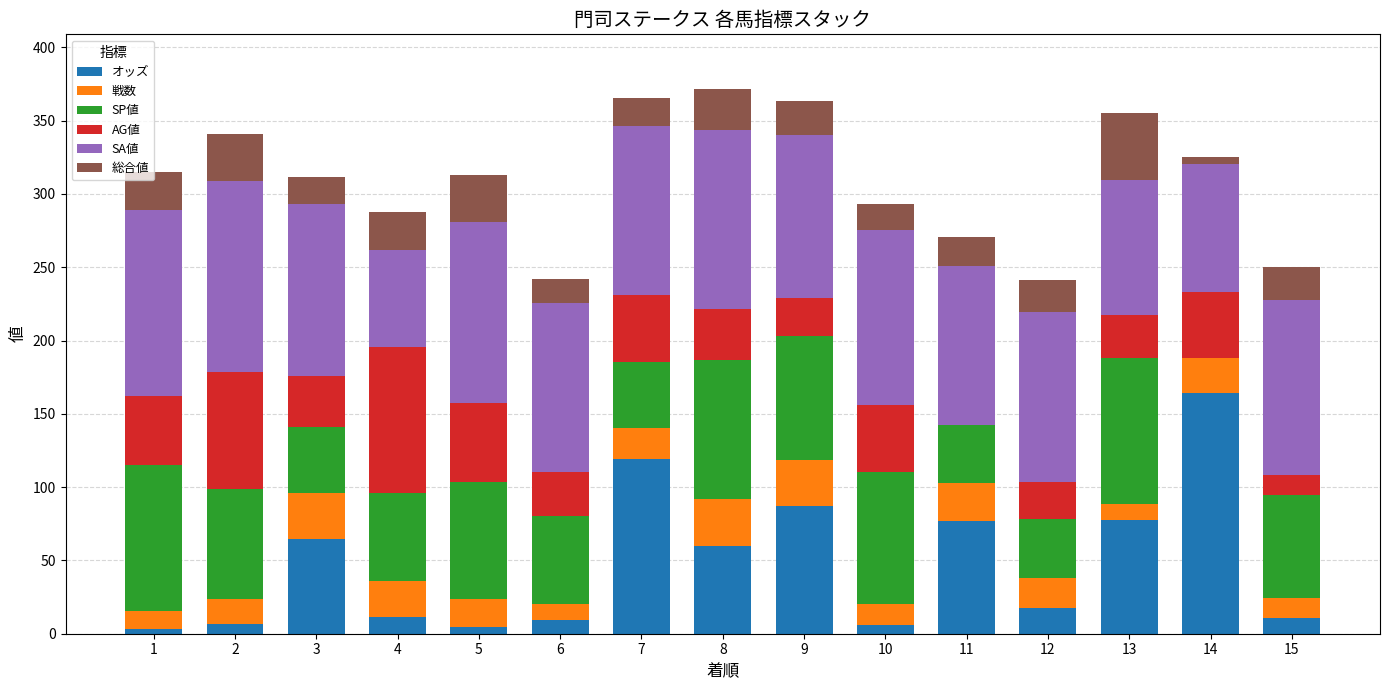

What are all the series names shown in the legend?

オッズ, 戦数, SP値, AG値, SA値, 総合値